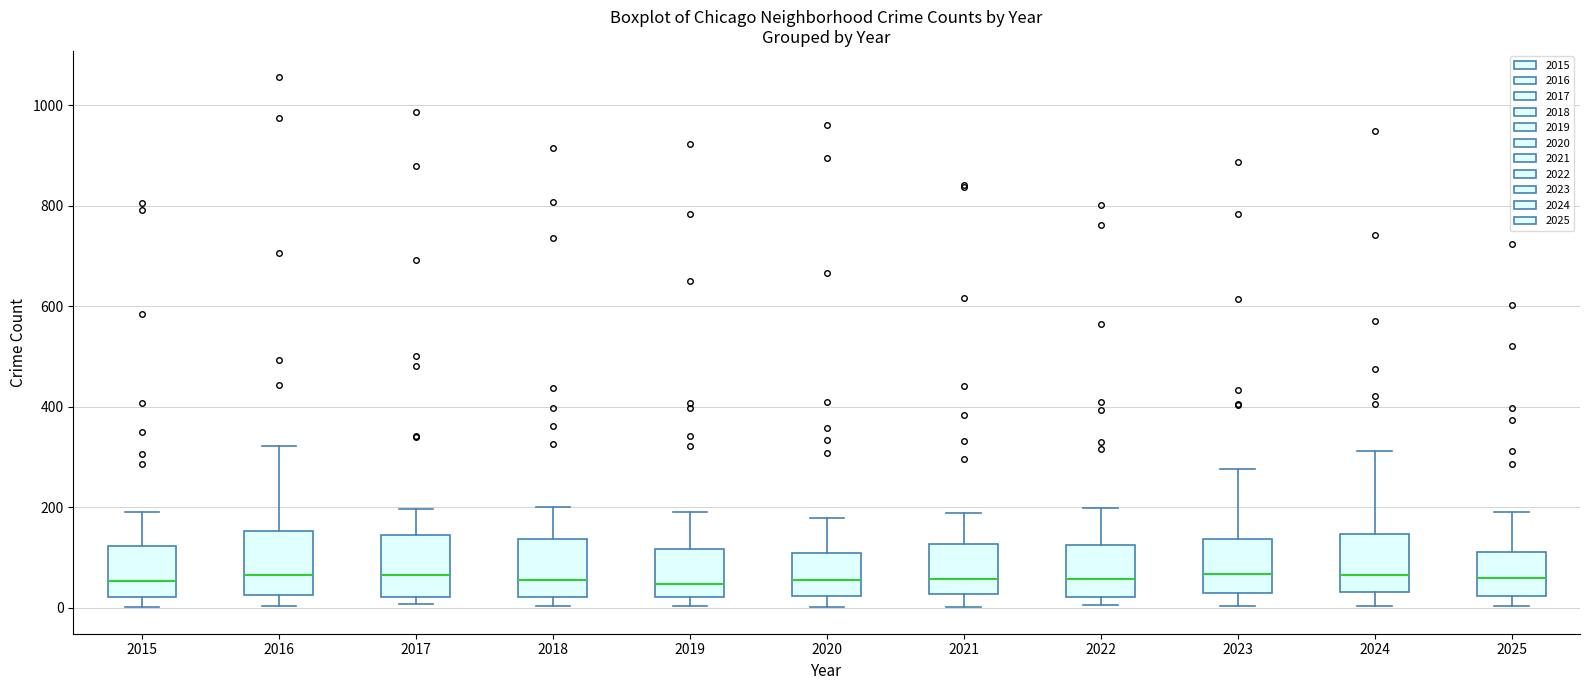

Where is the upper edge of the box at x = 2025 on the y-axis? The values are not printed on the chart, so give them approximately, as read against the axis.

120